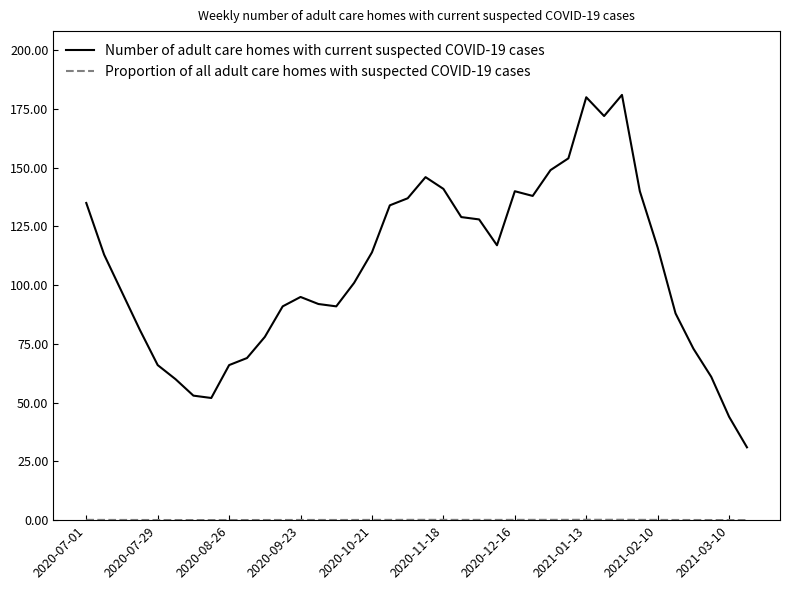

What is the greatest value displayed?

181.0